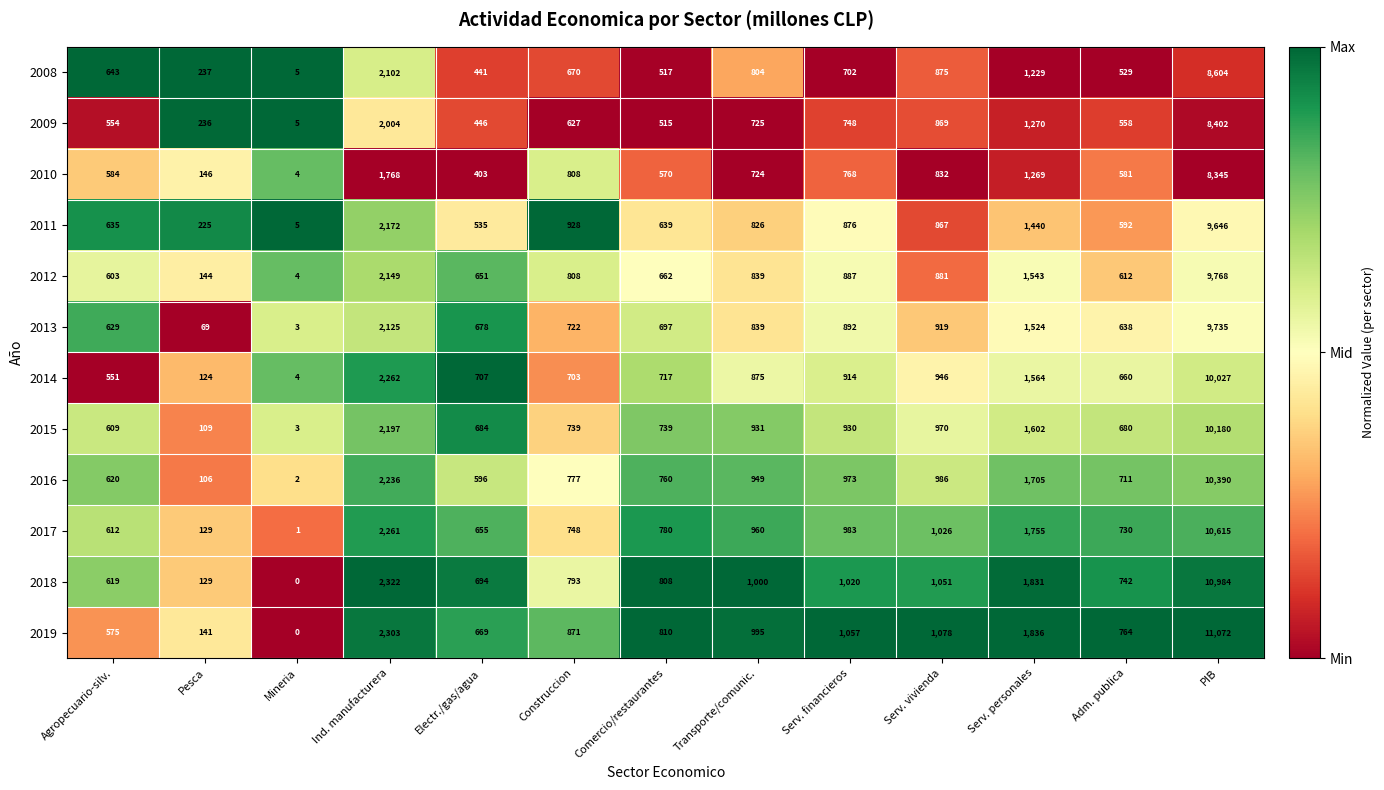

What is the average value of the 2009 series?

1305